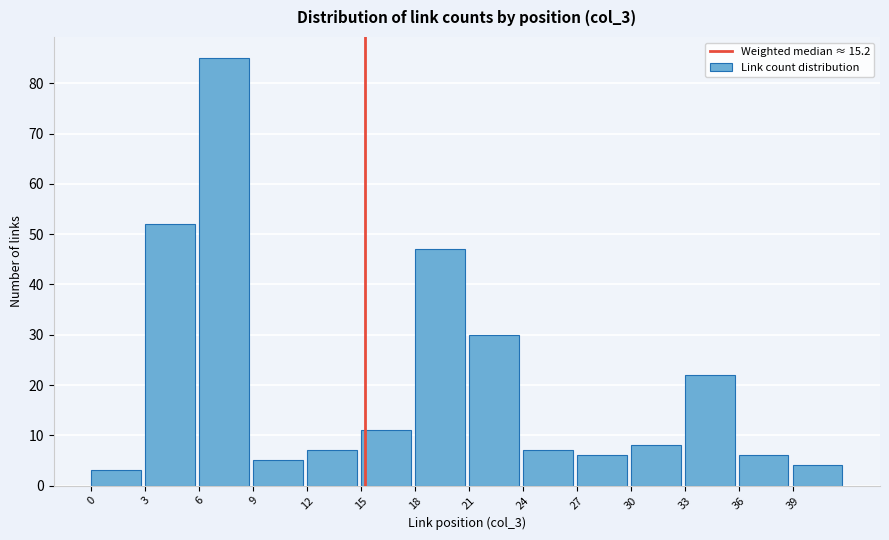

Reading left to right, transcribe this chart: for each bar, give the range it covers on the x-axis and its height. The values are not printed on the chart, so give them approximately, as read against the axis.

0 to 3: 3
3 to 6: 52
6 to 9: 85
9 to 12: 5
12 to 15: 7
15 to 18: 11
18 to 21: 47
21 to 24: 30
24 to 27: 7
27 to 30: 6
30 to 33: 8
33 to 36: 22
36 to 39: 6
39 to 42: 4